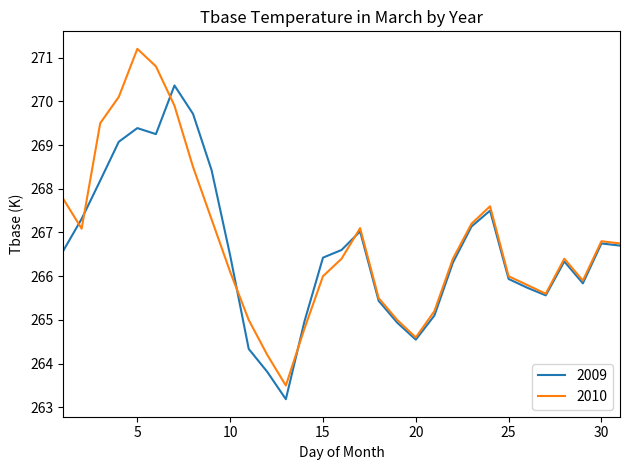

List the series in order of their peak value, lowest first.

2009, 2010